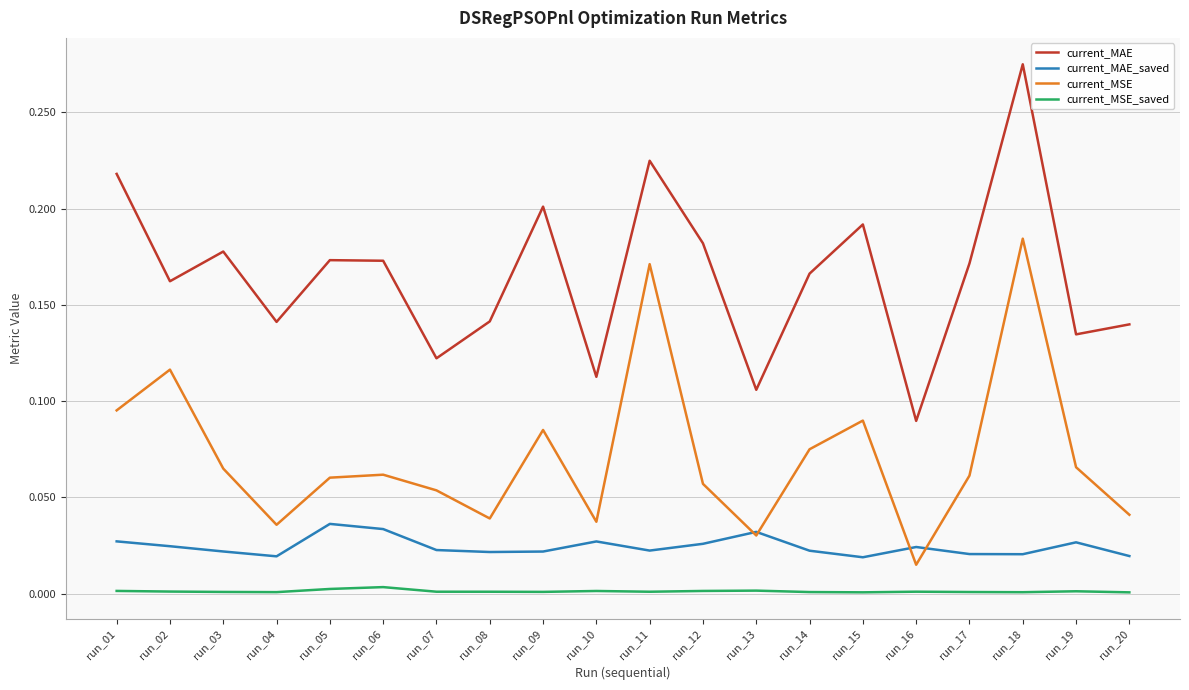

Is the value of current_MAE at run_03 greater than the value of current_MSE_saved at run_16?

Yes